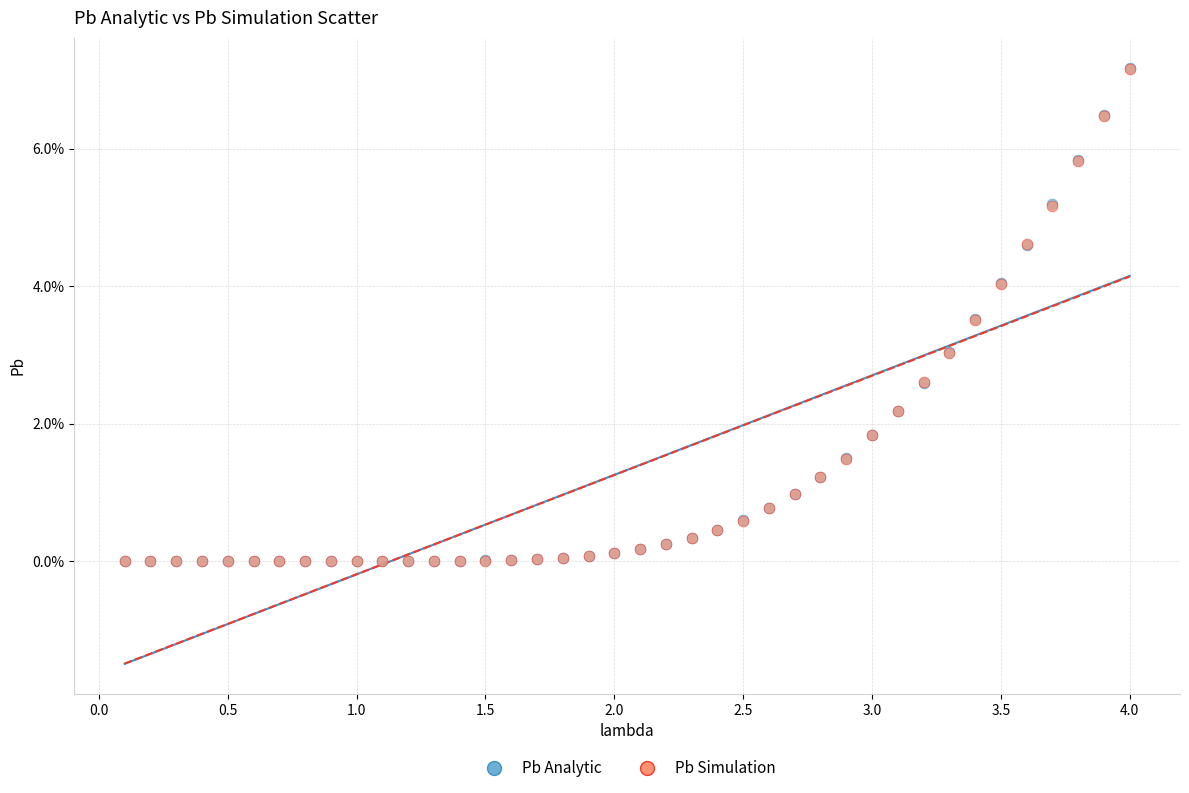

What are all the series names shown in the legend?

Pb Analytic, Pb Simulation